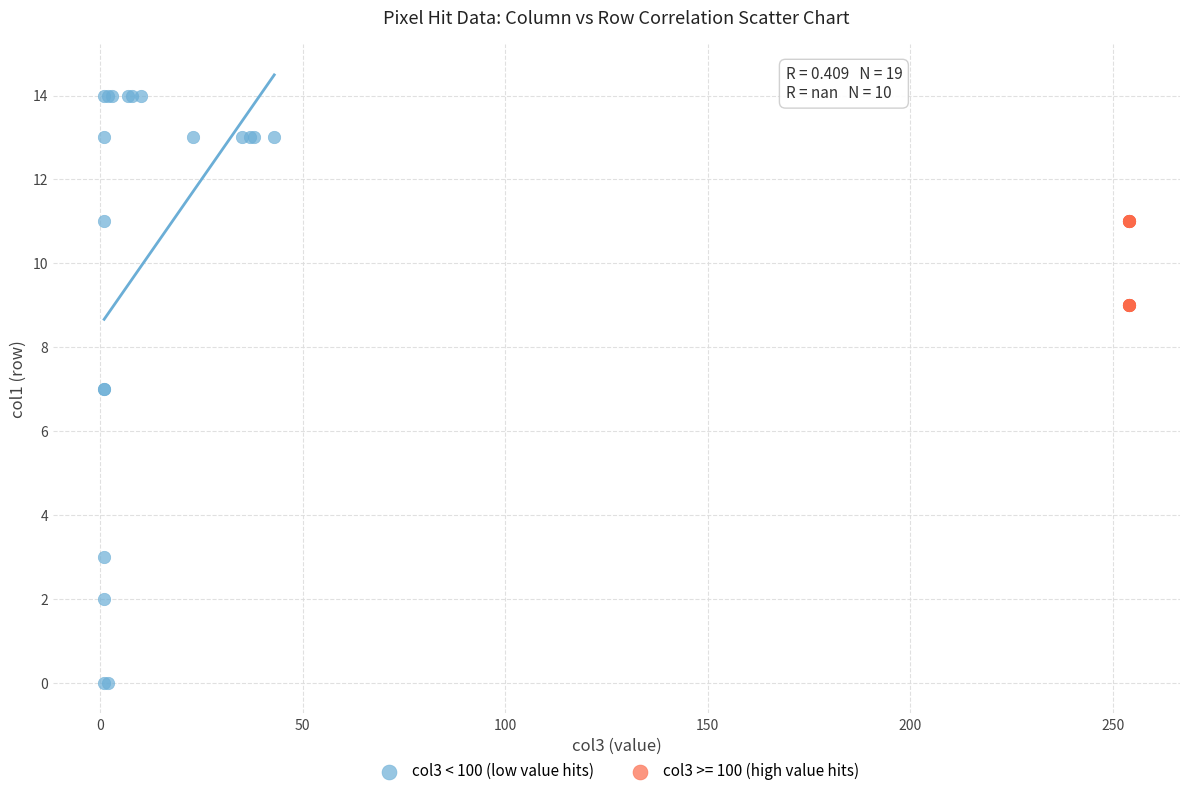

Which series has the largest Y range (max minus min)?

col3 < 100 (low value hits)